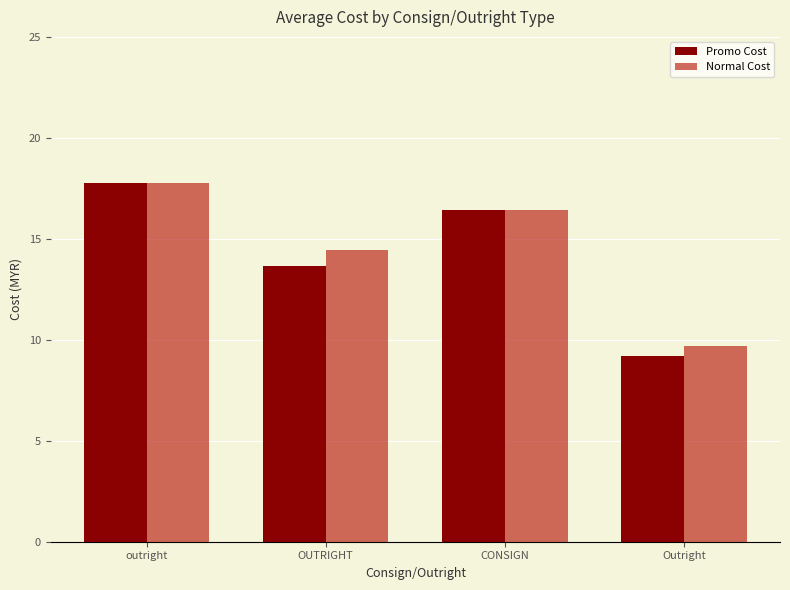

What is the highest value of the Normal Cost series?

17.8